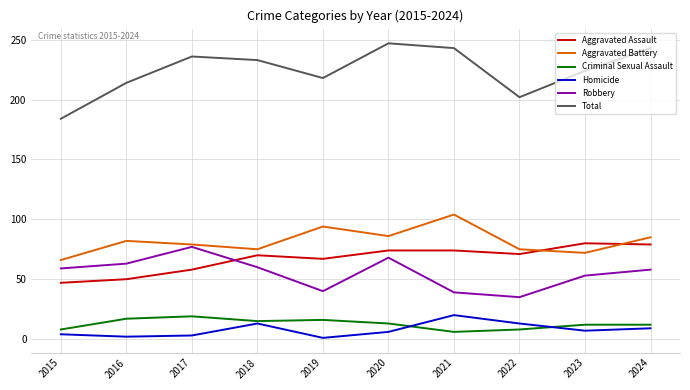

What is the maximum value for Robbery?

77